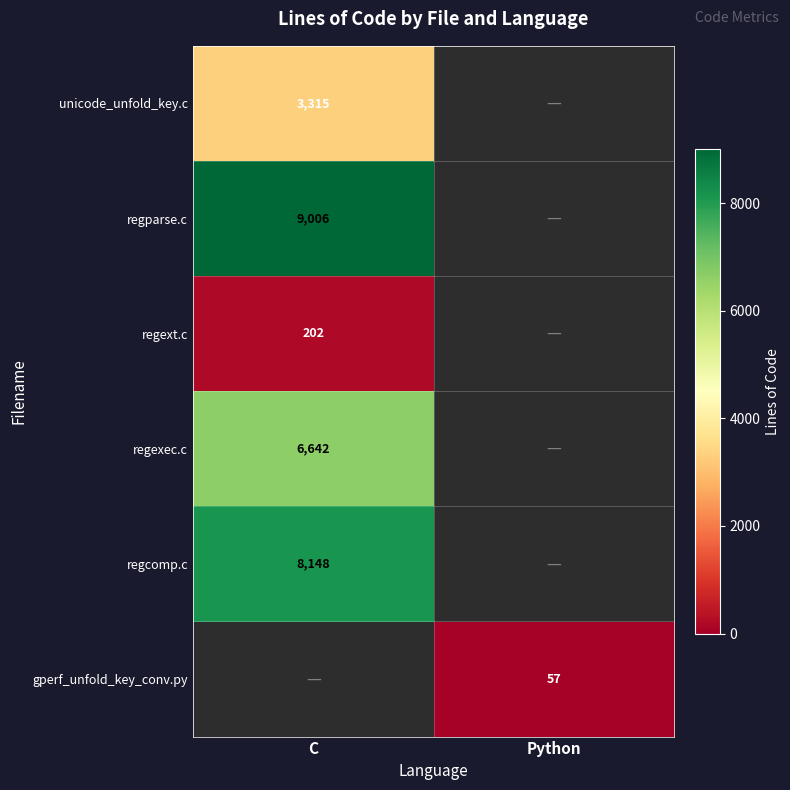

True or false: regcomp.c has a value of 1861 at C.

False